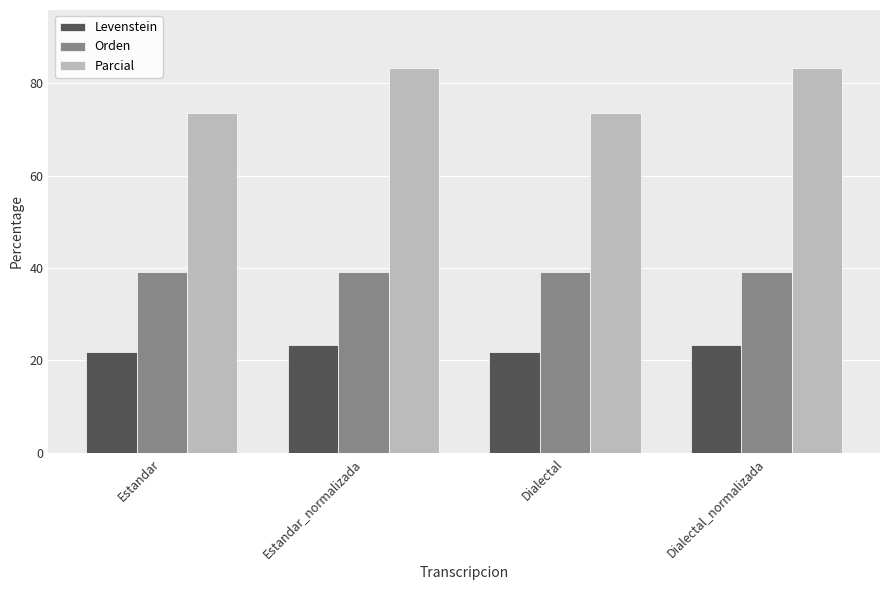

What position from the left is Dialectal?

3